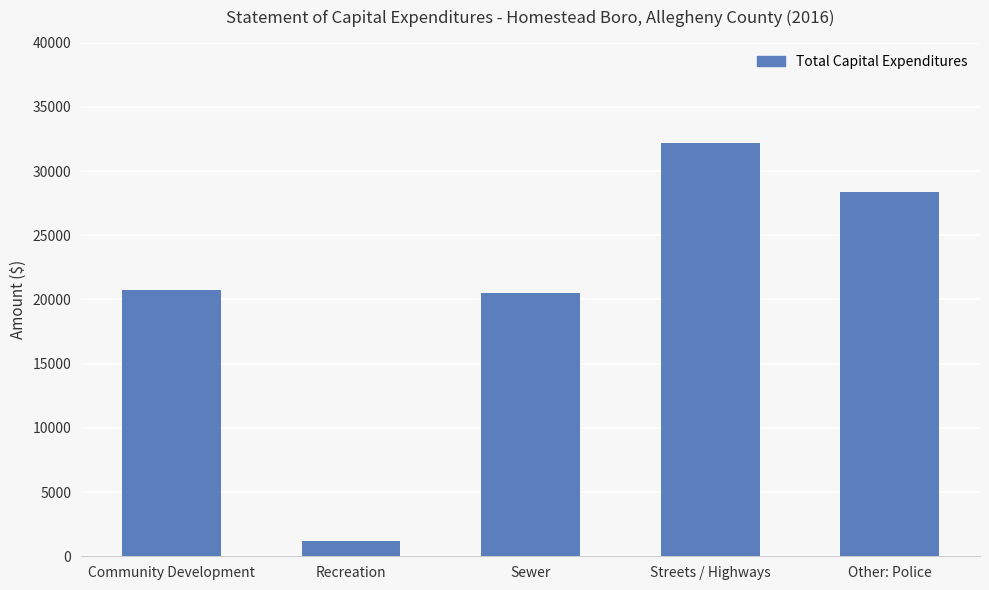

Reading left to right, extract all data points from this chart.

Community Development=20740	Recreation=1152	Sewer=20465	Streets / Highways=32179	Other: Police=28383